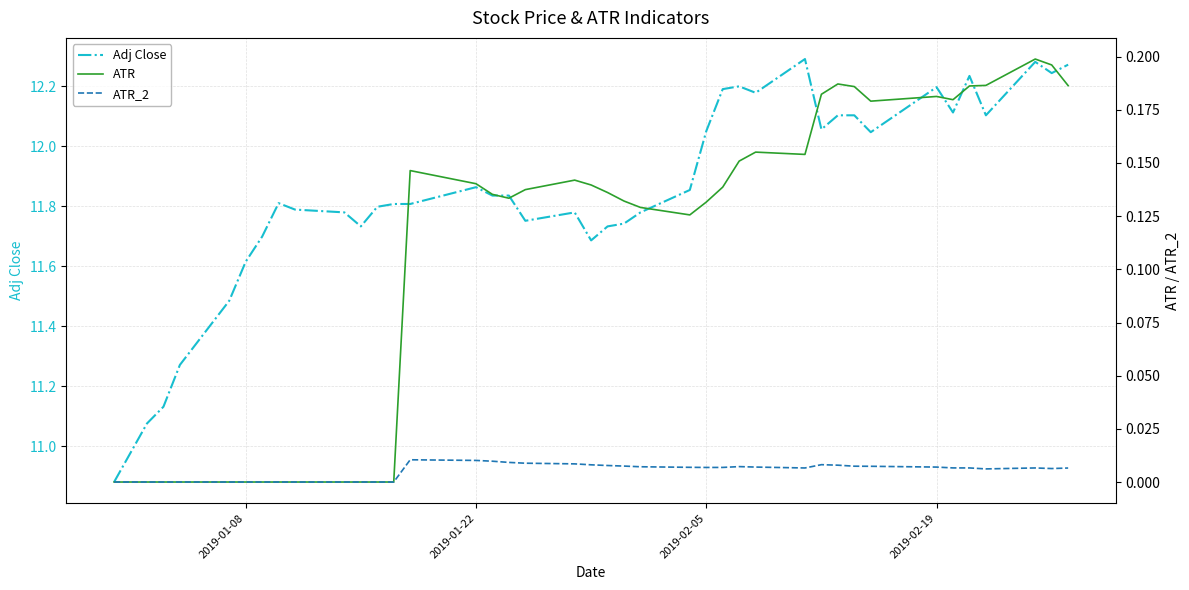

True or false: ATR and ATR_2 intersect in this chart.

False